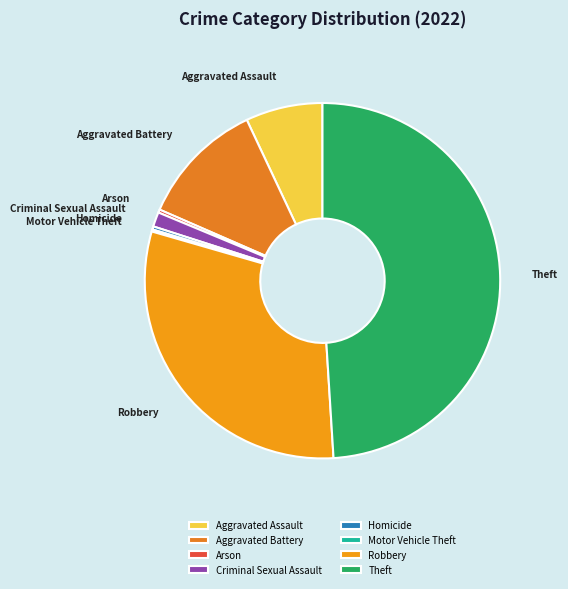

What is the largest slice in the pie chart?

Theft